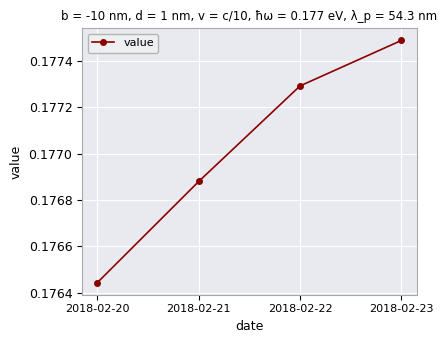

List the labels in order of value, smallest first.

2018-02-20, 2018-02-21, 2018-02-22, 2018-02-23